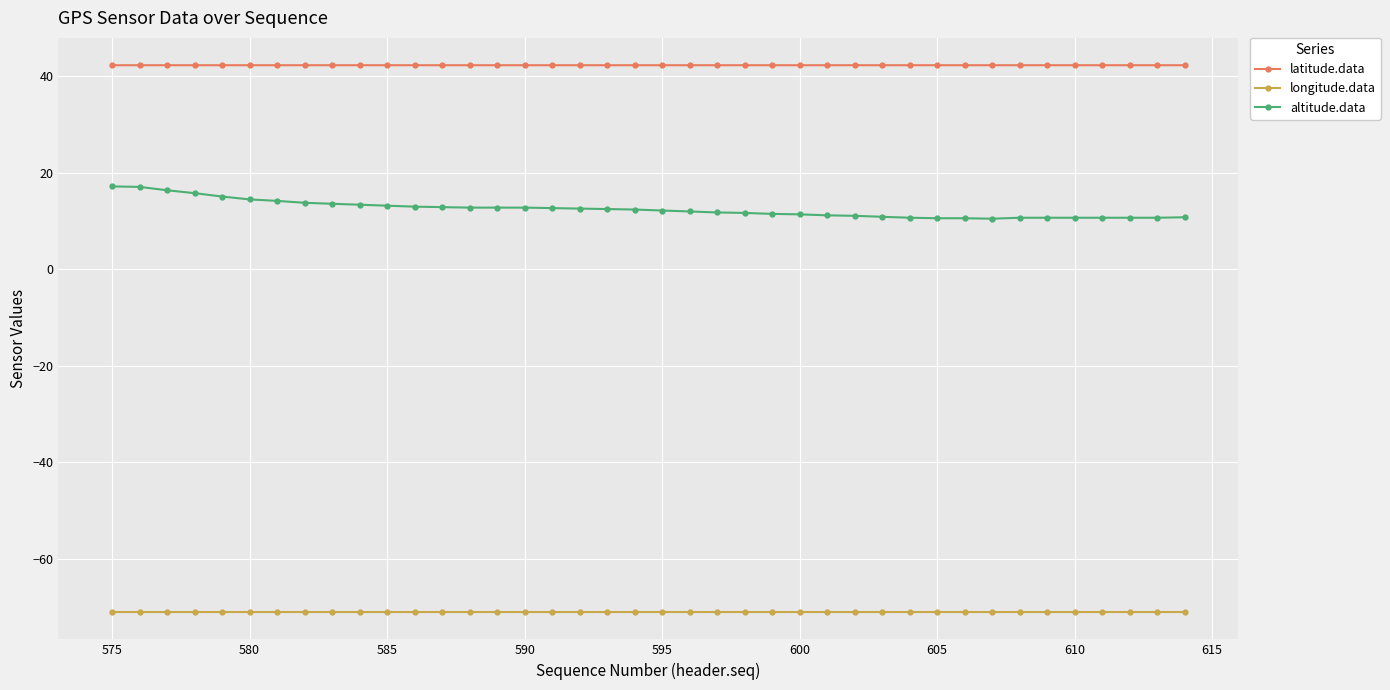

In latitude.data, how many points are higher than both neighbors (excluding endpoints)?

1